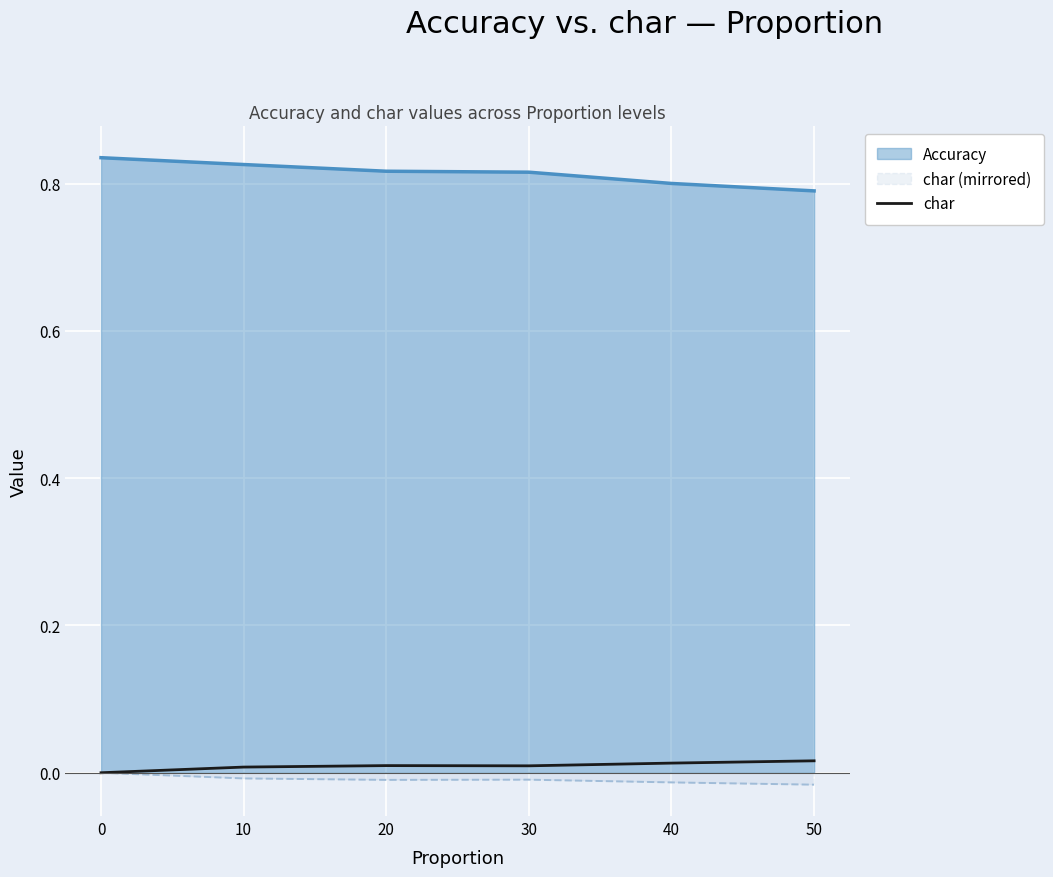

True or false: Accuracy and char (mirrored) cross at least once.

False